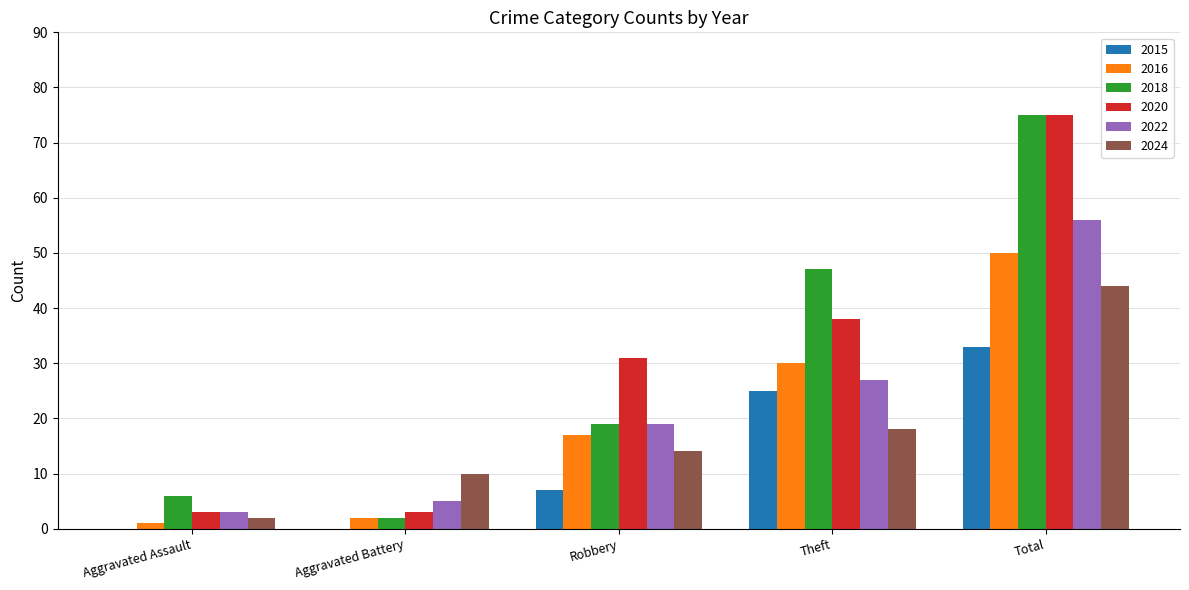

What is the sum of the 2016 values at Theft and Aggravated Assault?

31